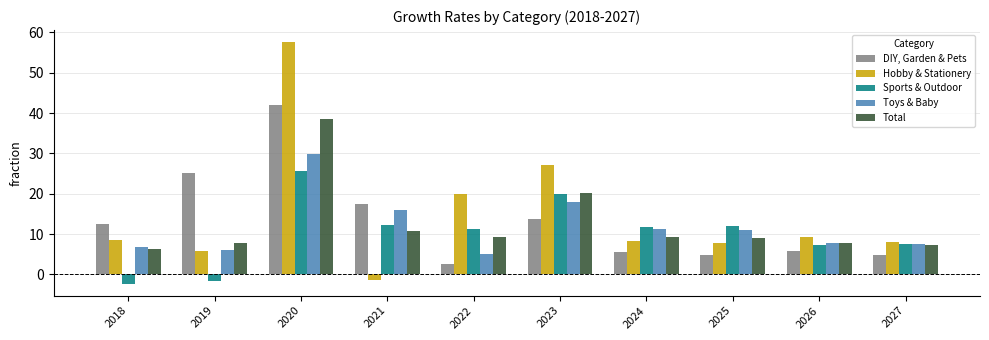

Is the value of Sports & Outdoor at 2021 greater than the value of Total at 2019?

Yes